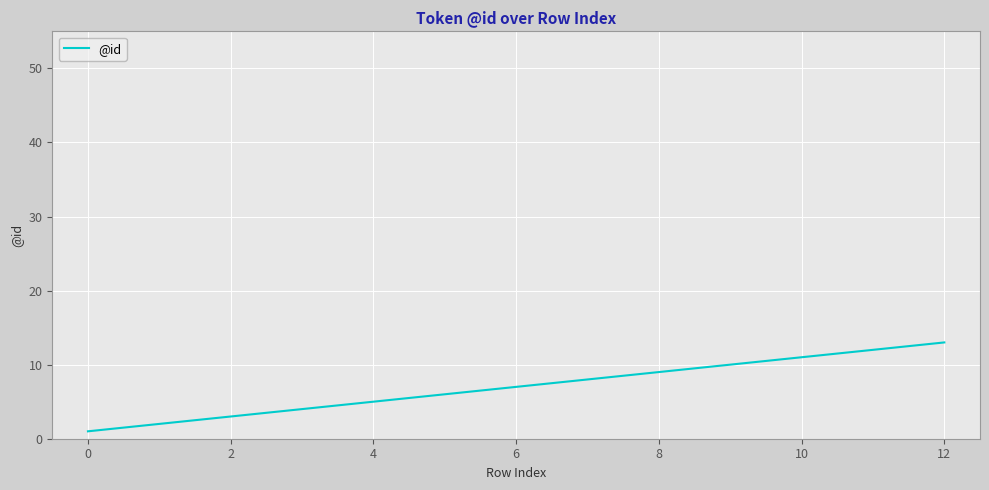

What is the difference between the maximum and minimum values?

12